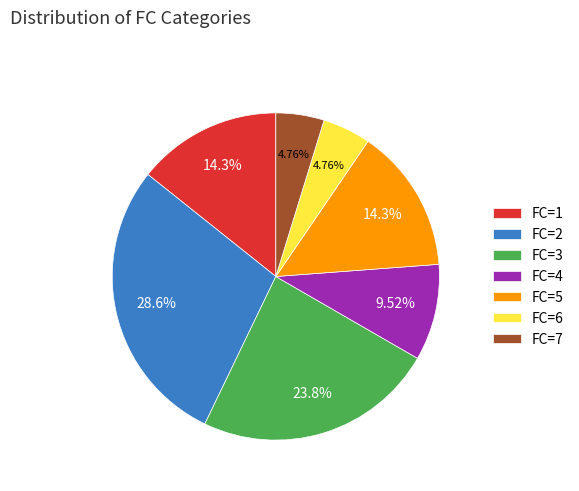

To the nearest percent, what is the difference between the largest and smallest slice percentages?

24%